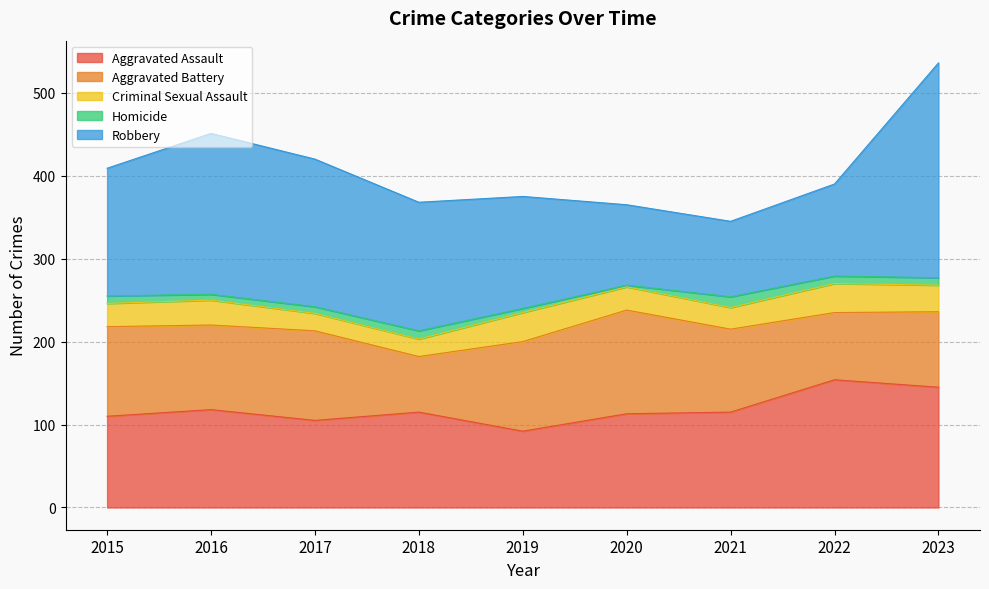

How many values in the Robbery series are below 154?

4